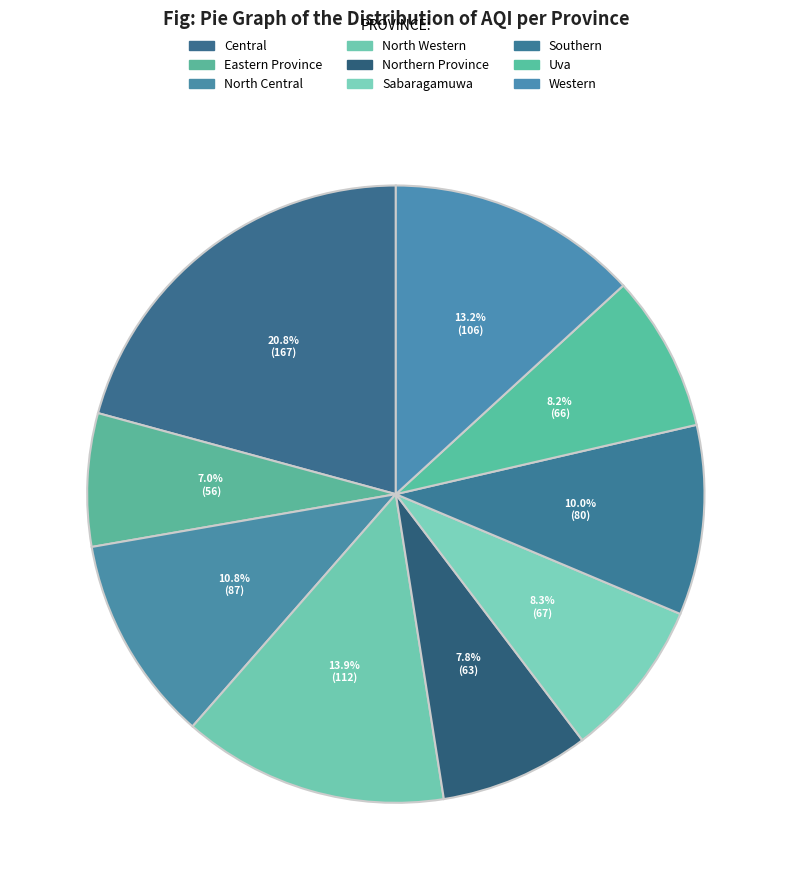

Count the number of slices in the pie.

9